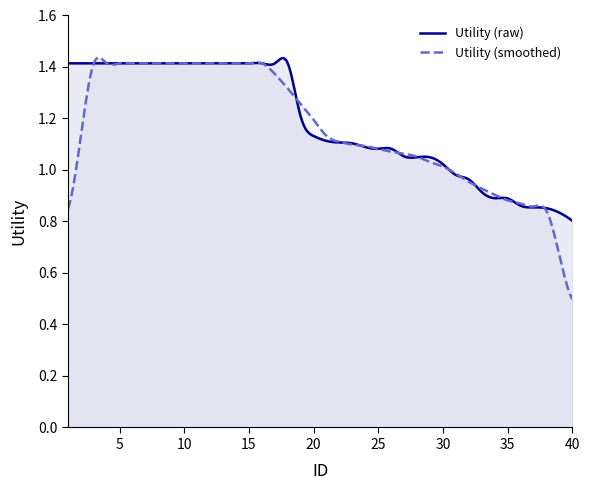

Which series has the widest spread of values?

Utility (smoothed)